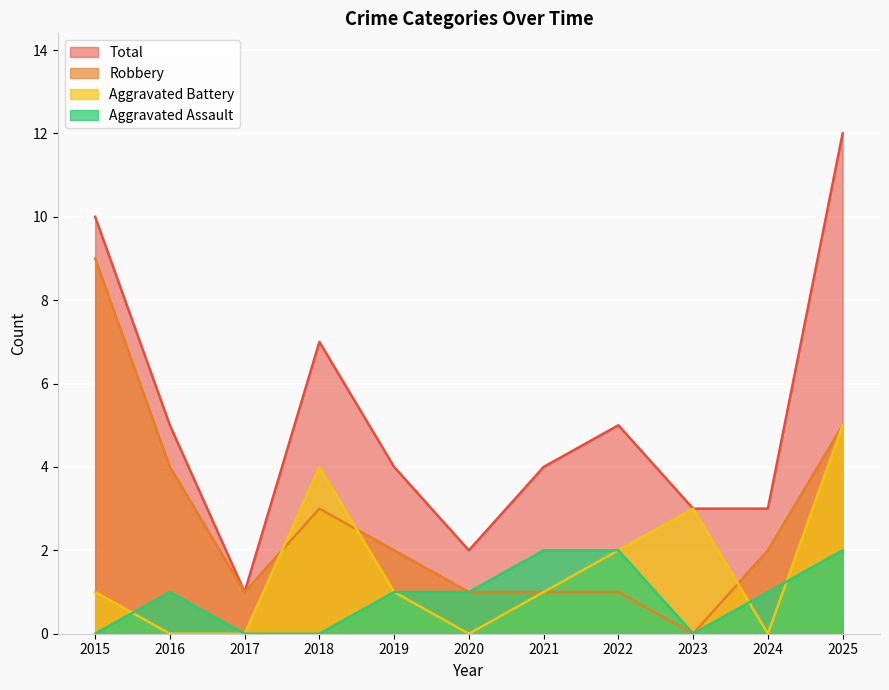

Count the number of categories in the chart.

11